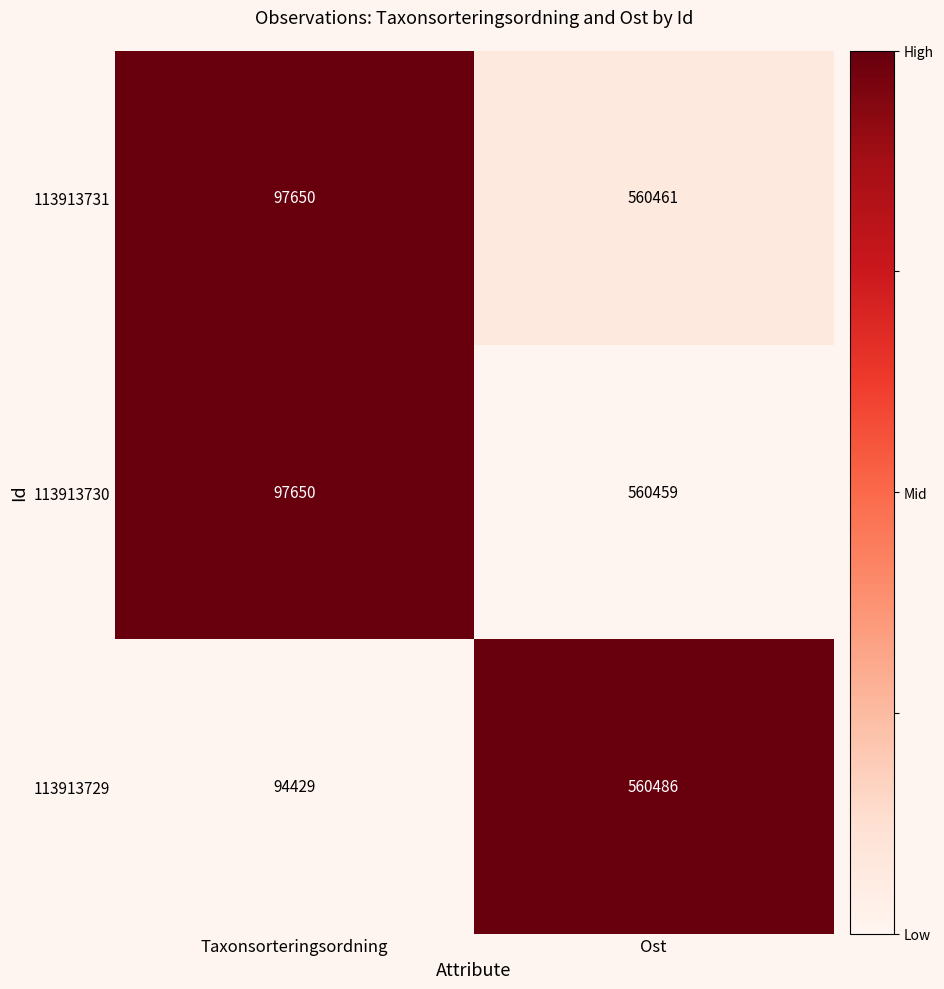

Reading left to right, list all the values displayed in this chart.

113913731: Taxonsorteringsordning=97650	Ost=560461
113913730: Taxonsorteringsordning=97650	Ost=560459
113913729: Taxonsorteringsordning=94429	Ost=560486